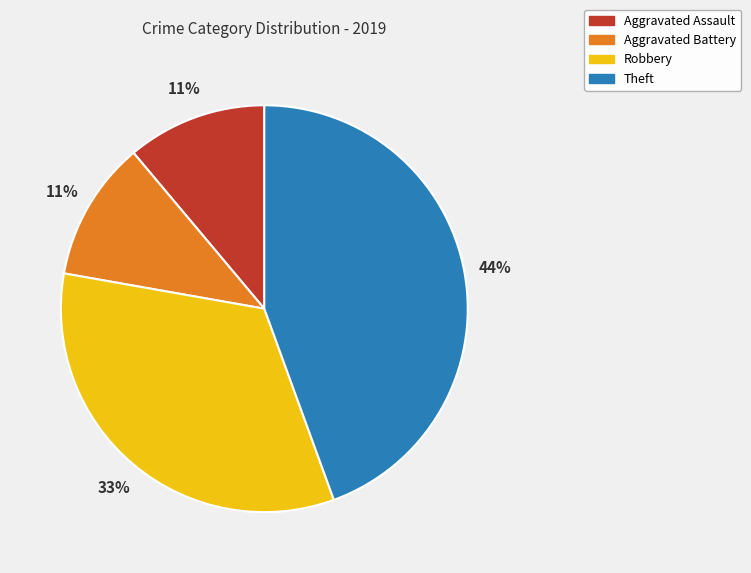

Count the number of slices in the pie.

4